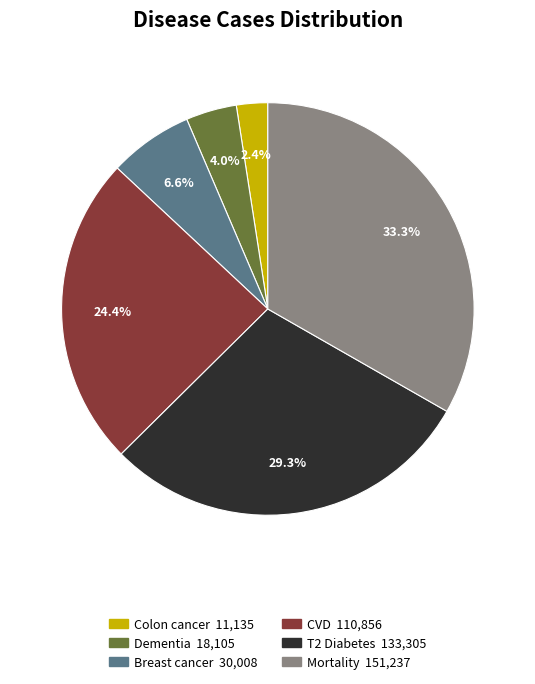

Which category has the smallest portion of the pie?

Colon cancer